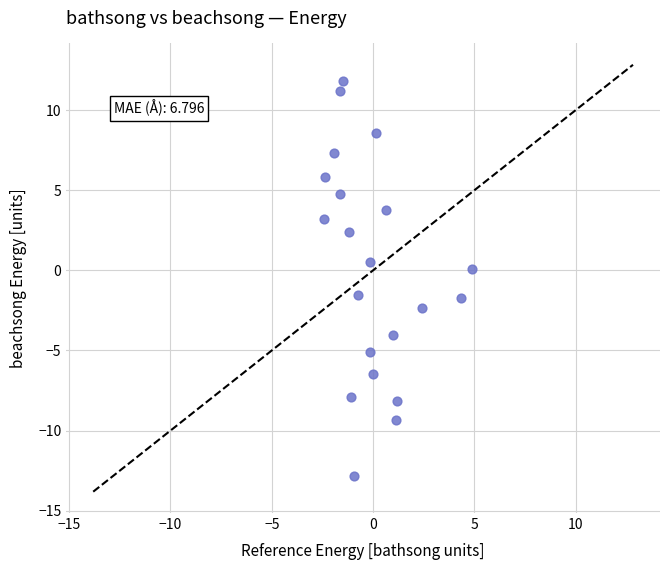

What is the range of Y values (max minus min)?

24.6